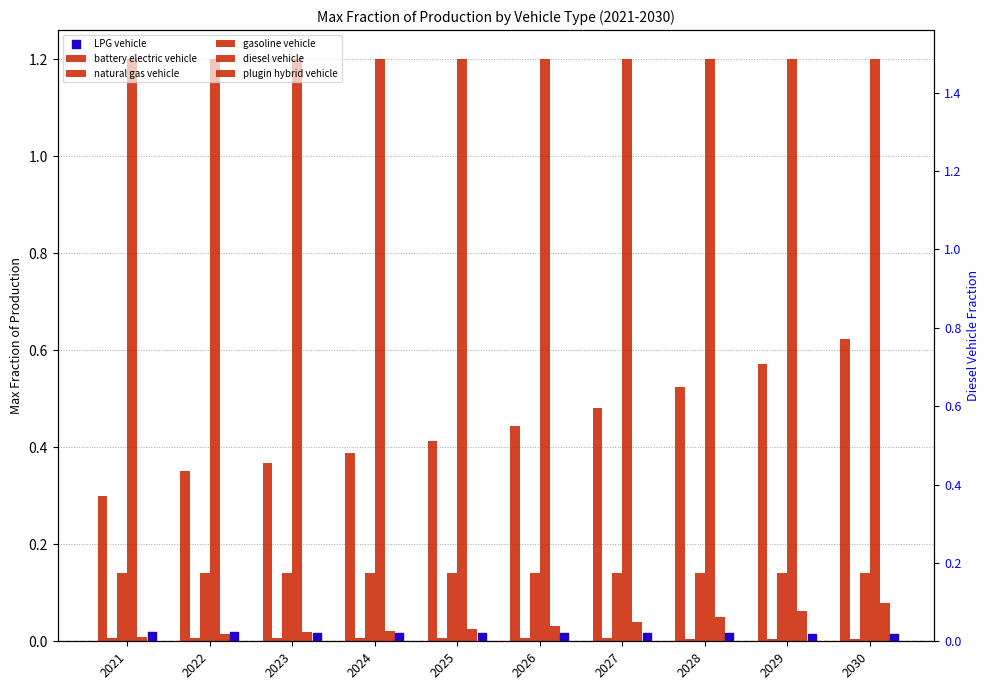

Which series has the widest spread of Y values?

battery electric vehicle